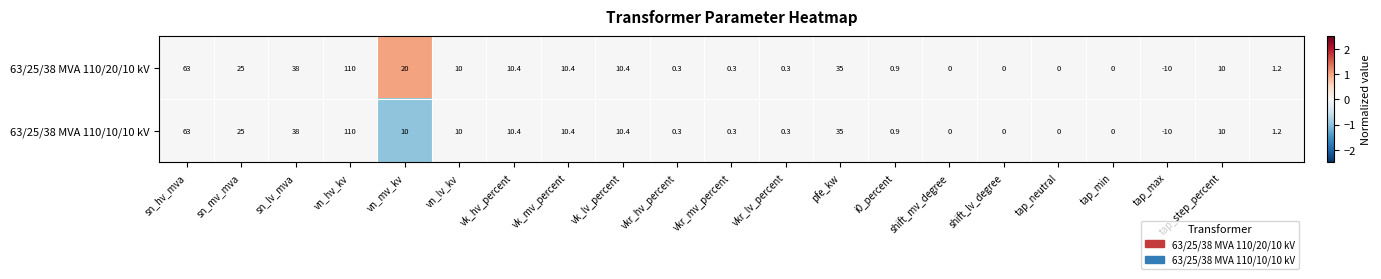

List the series in order of their overall mean, highest first.

63/25/38 MVA 110/20/10 kV, 63/25/38 MVA 110/10/10 kV